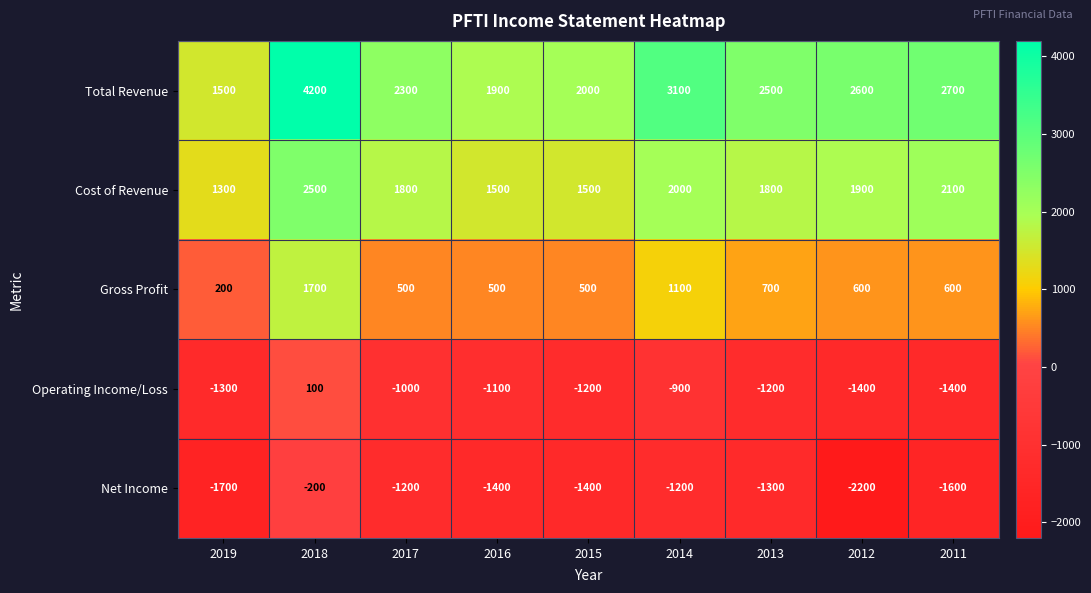

What is the approximate value of Operating Income/Loss at 2011, to the nearest 50?

-1400